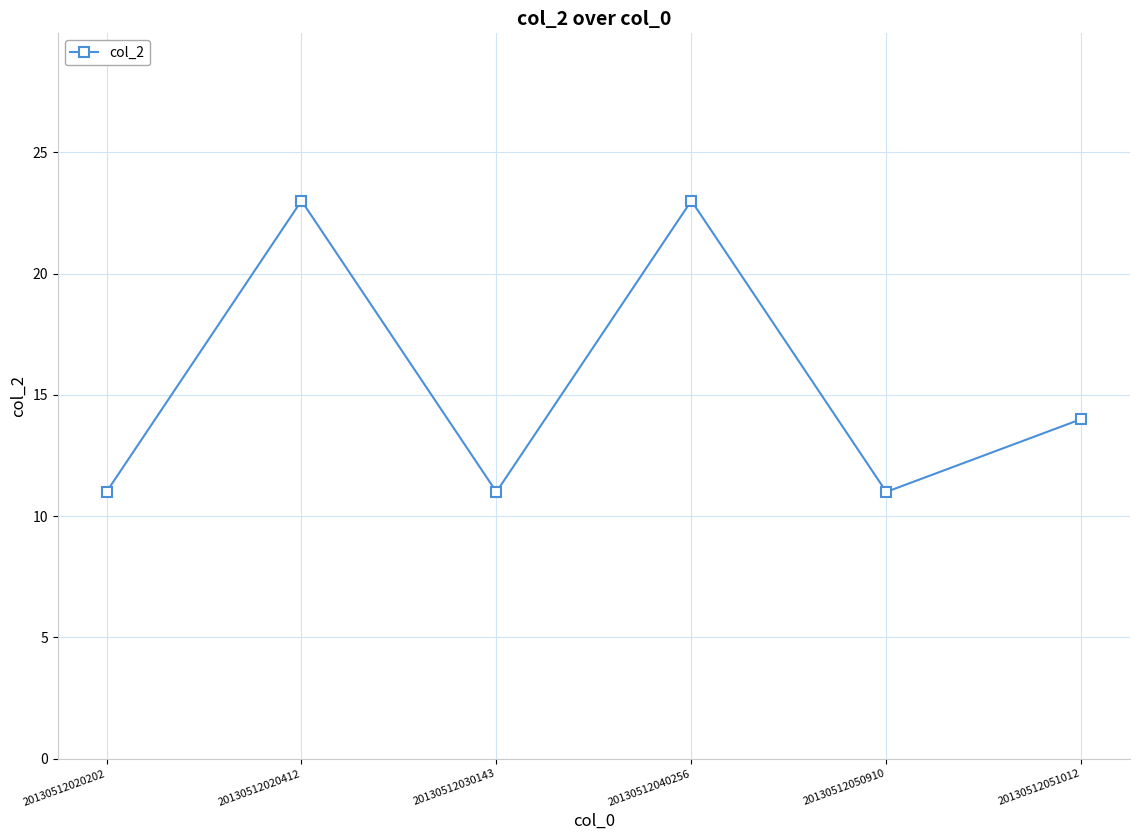

Where is the first local minimum?

20130512030143